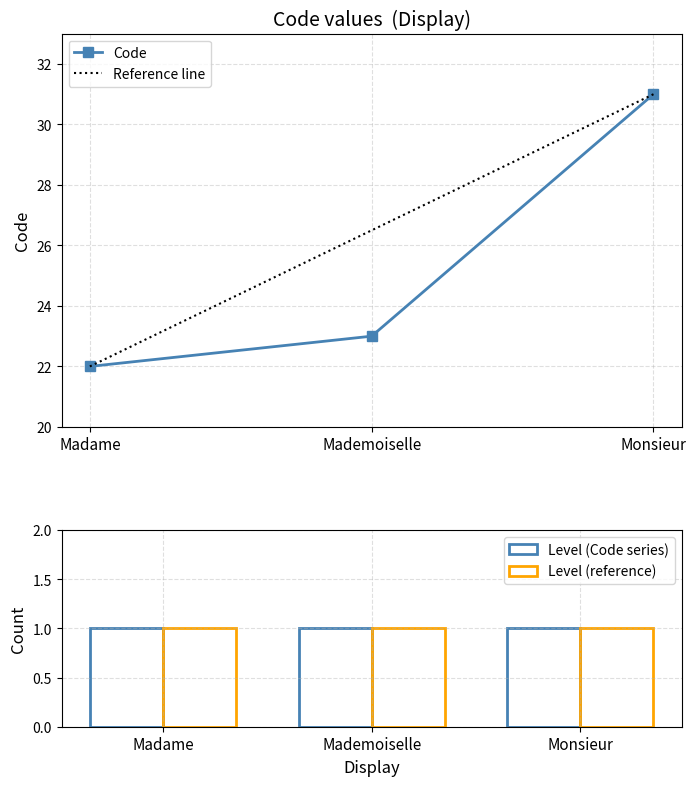

What is the minimum value shown in the chart?

22